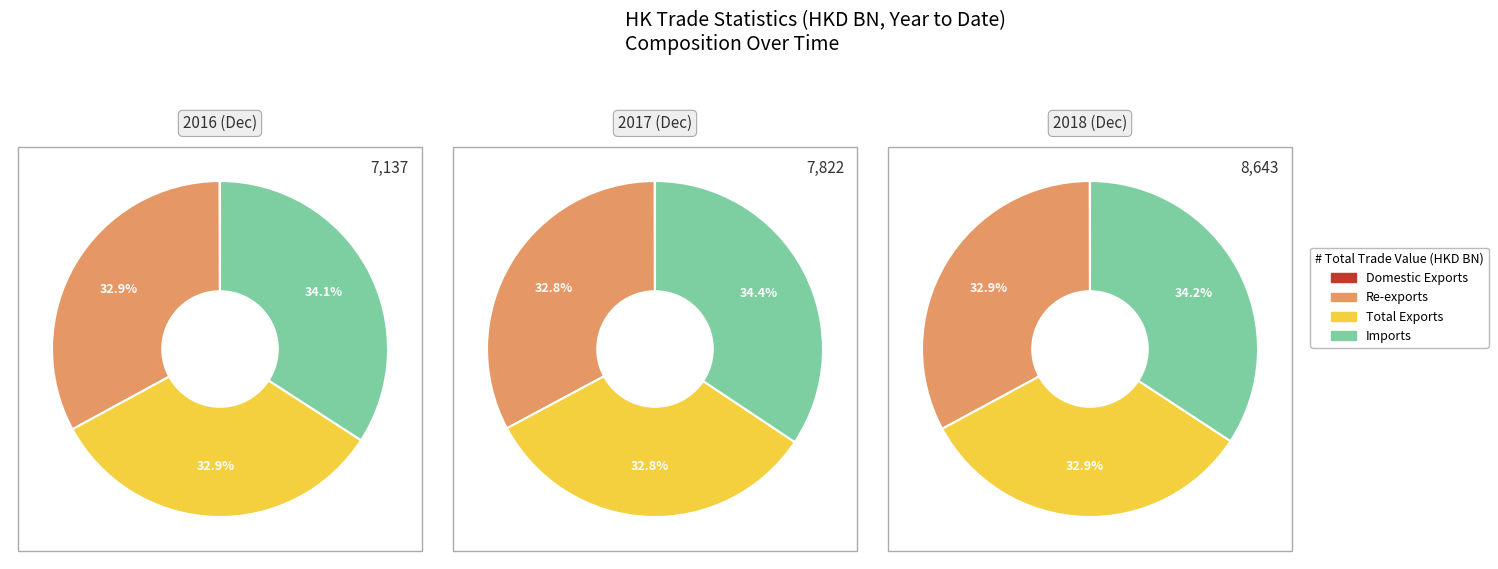

What is the smallest slice in the pie chart?

Domestic Exports